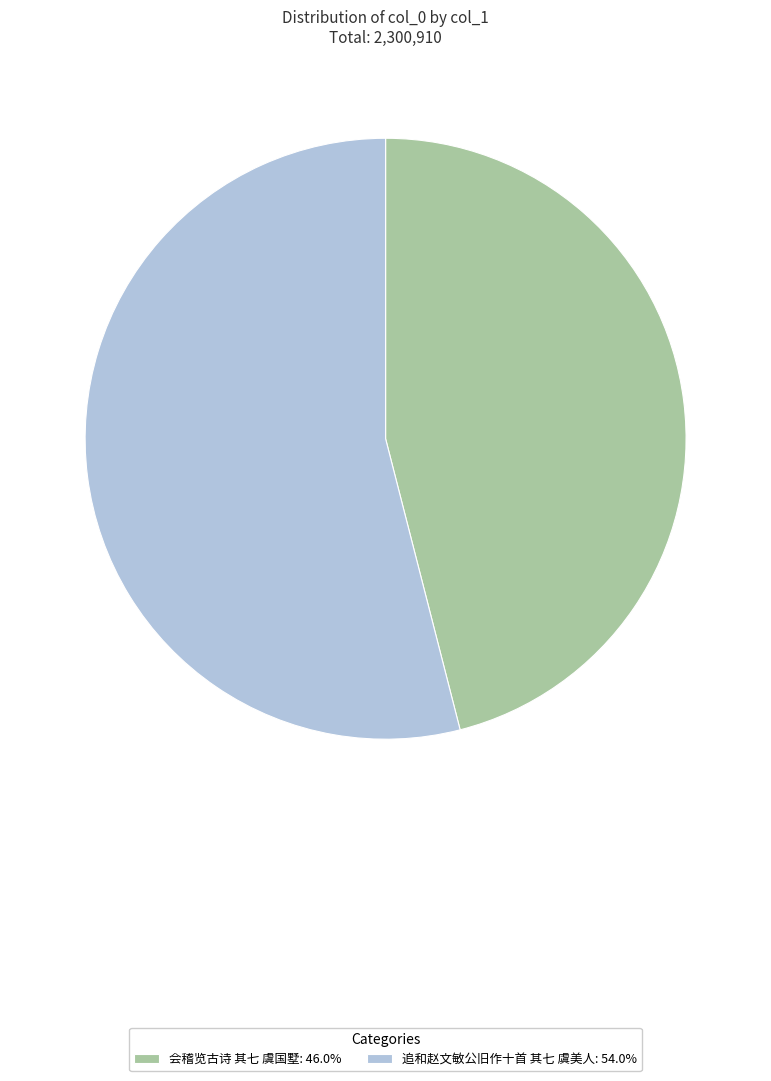

Which slice is the smallest?

会稽览古诗 其七 虞国墅